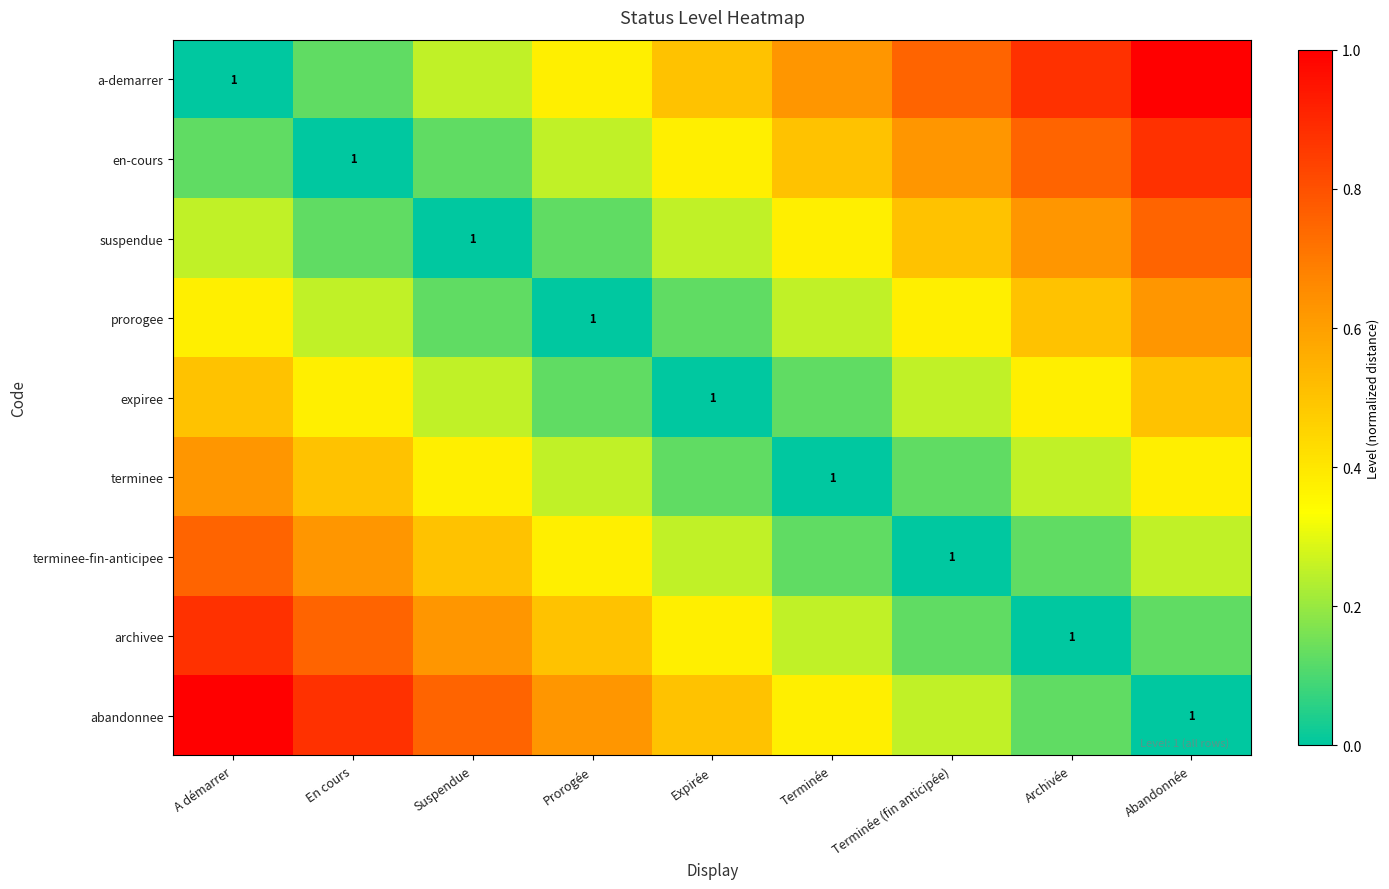

What is the average value of the a-demarrer series?

0.5